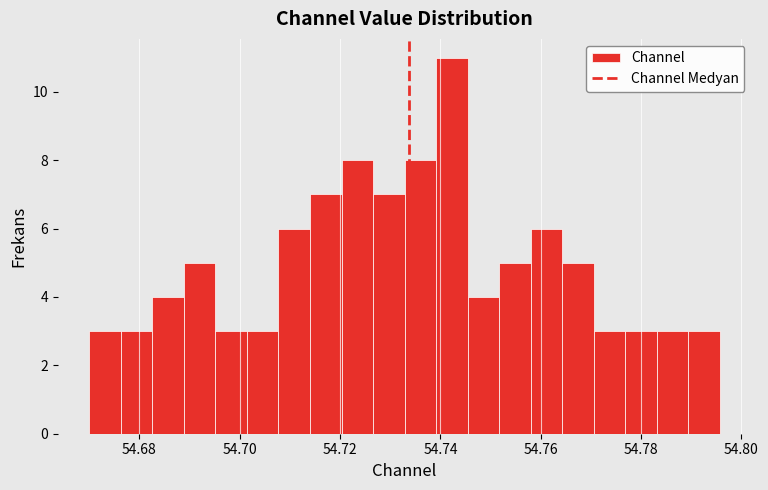

Read against the x-axis, roughly where is the centre of the tallest bar?

54.742